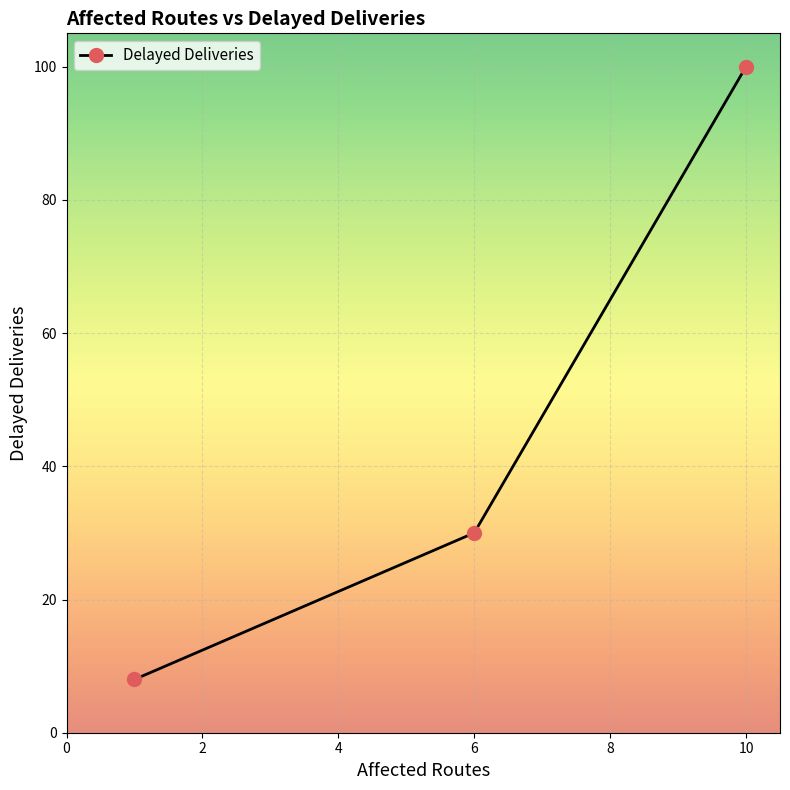

What is the maximum value shown in the chart?

100